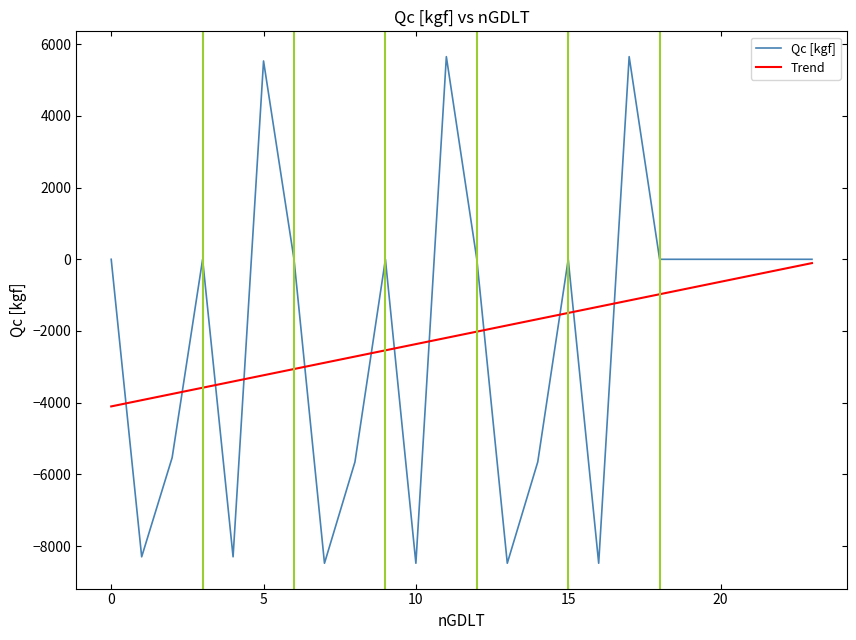

How many categories are shown in the chart?

24